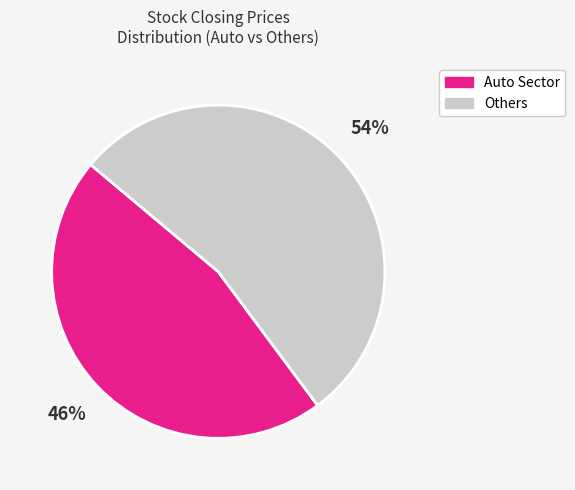

Rank the categories by value from highest to lowest.

Others, Auto Sector